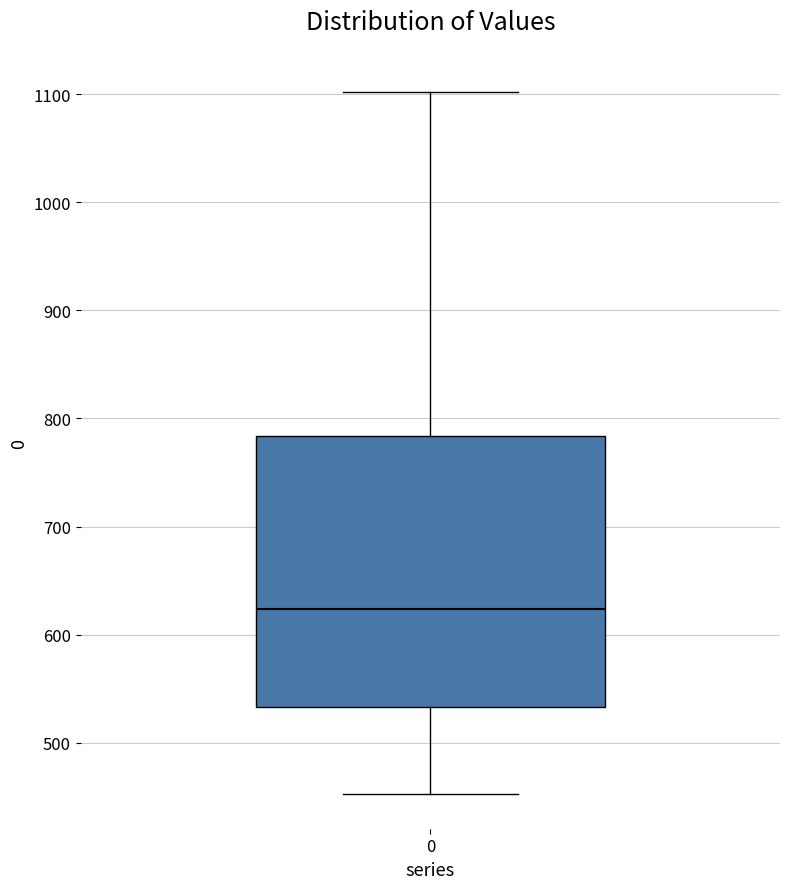

Where is the upper edge of the box at x = 0 on the y-axis? The values are not printed on the chart, so give them approximately, as read against the axis.

780